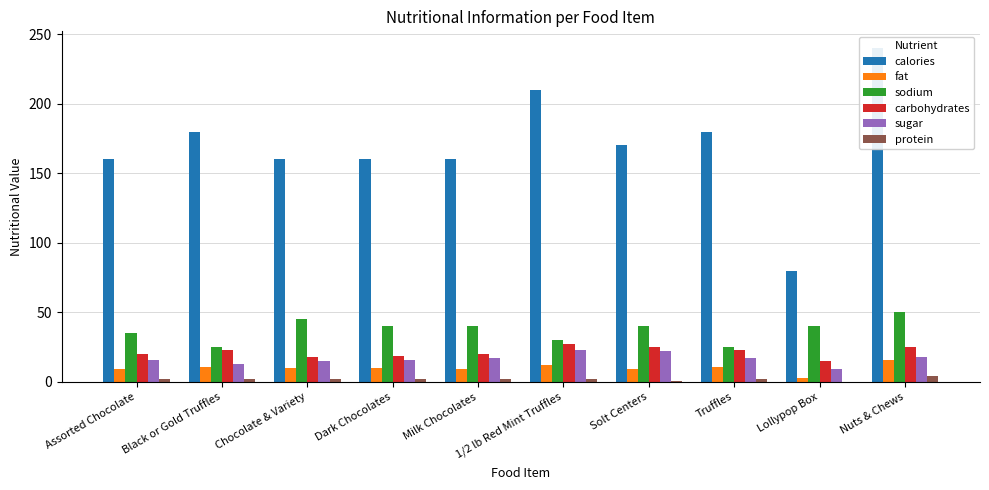

The carbohydrates series shows 25 at Chocolate & Variety. True or false?

False